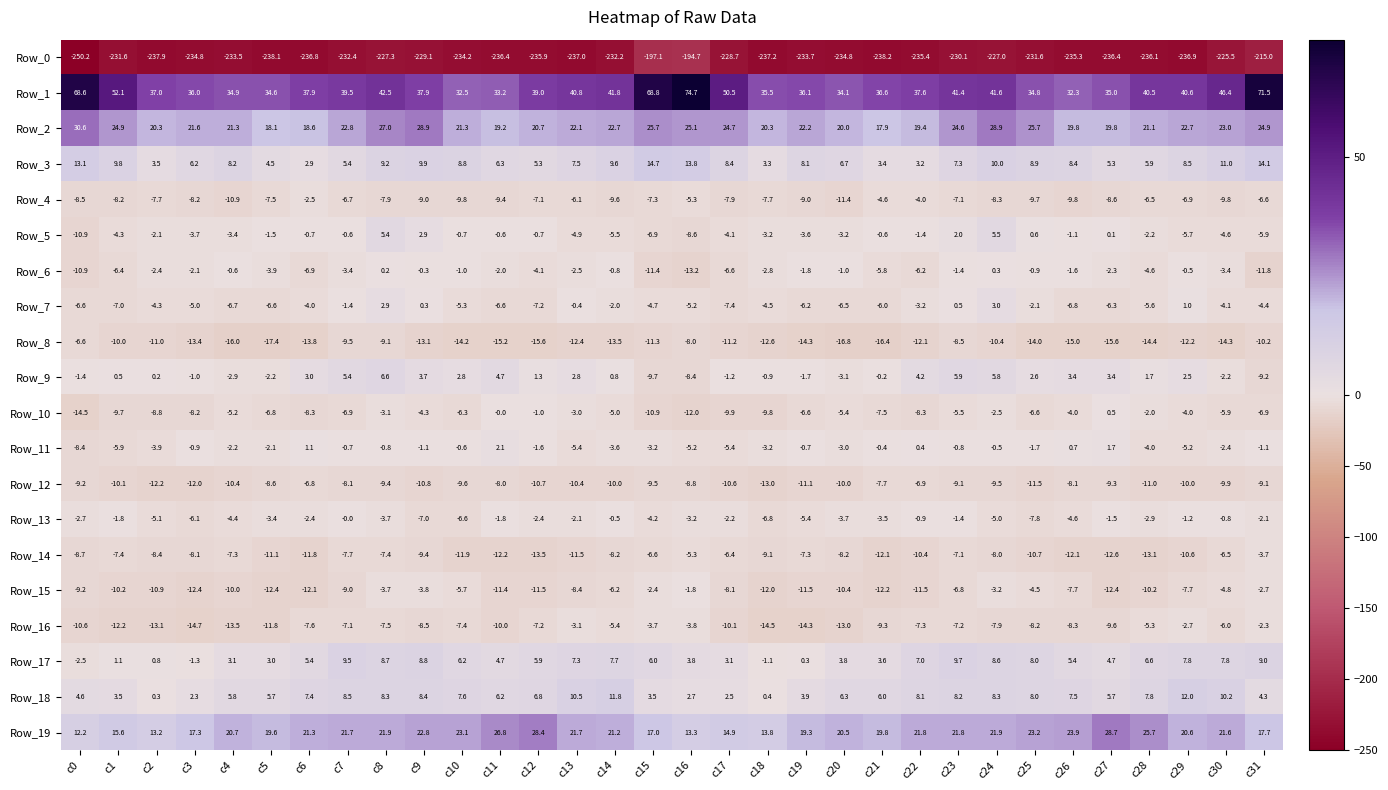

Is the value of Row_13 at c4 greater than the value of Row_18 at c14?

No